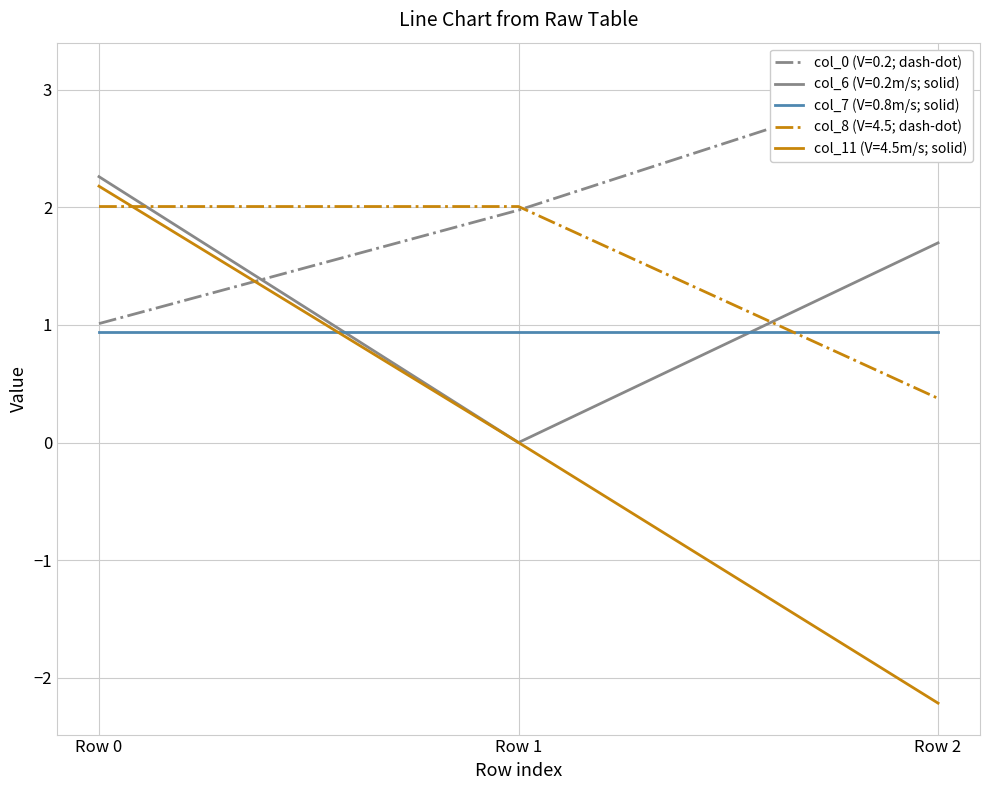

What is the sum of all col_6 values?

4.0